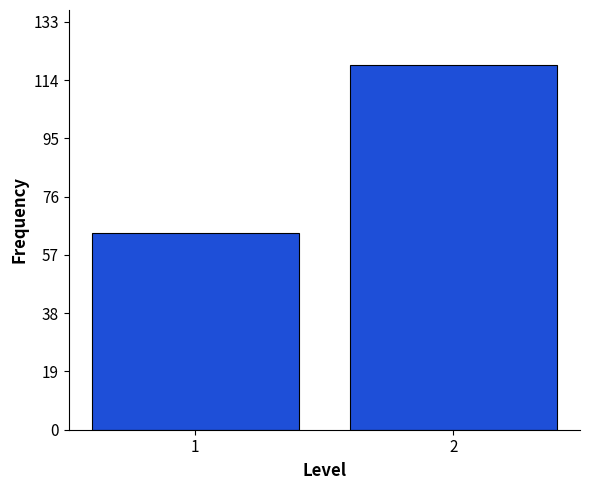

Reading left to right, extract all data points from this chart.

1=64	2=119